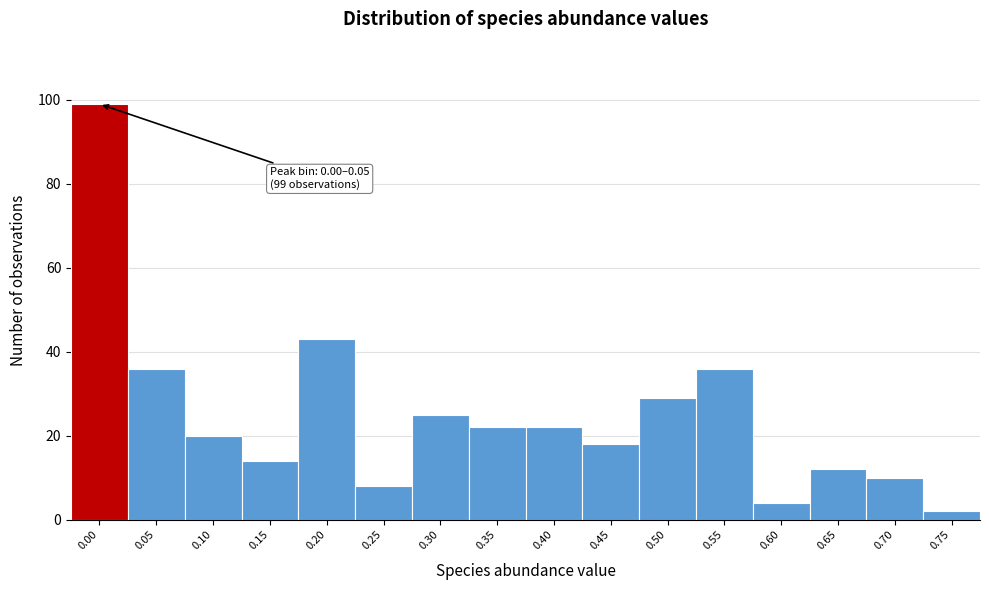

Reading left to right, extract all data points from this chart.

0.00=99	0.05=36	0.10=20	0.15=14	0.20=43	0.25=8	0.30=25	0.35=22	0.40=22	0.45=18	0.50=29	0.55=36	0.60=4	0.65=12	0.70=10	0.75=2